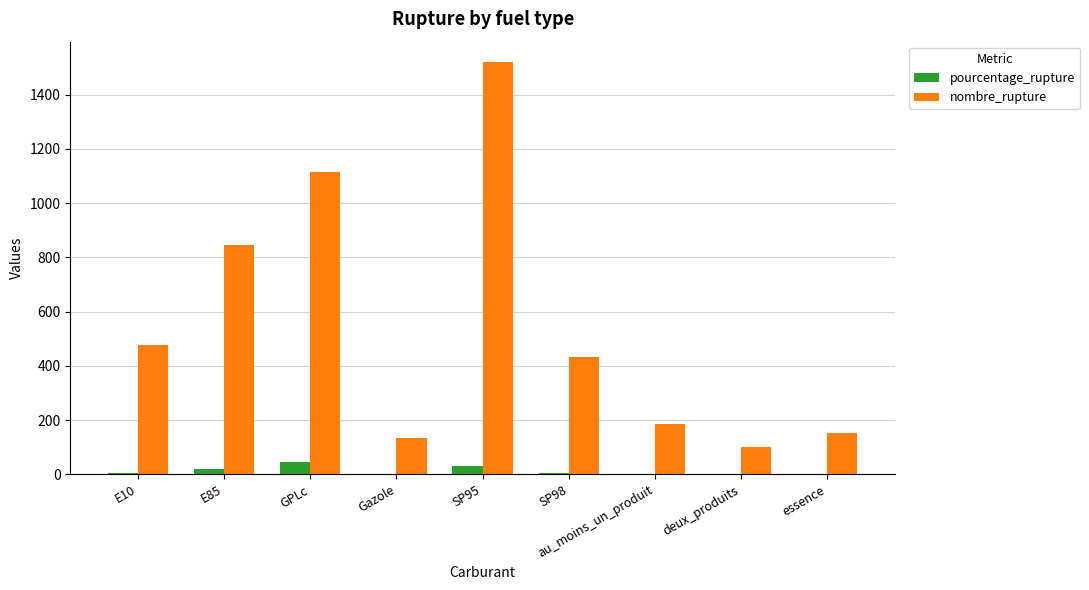

What is the sum of all nombre_rupture values?

4963.0